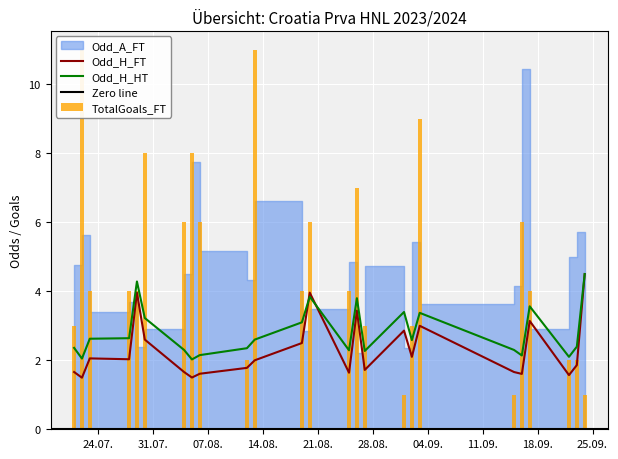

The value of TotalGoals_FT at 5 is 4.0. True or false?

True